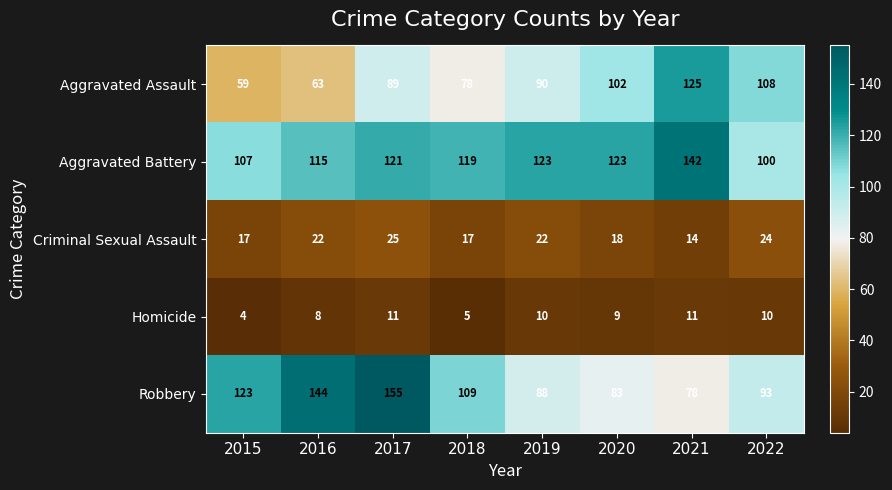

Which series has the largest total across all categories?

Aggravated Battery